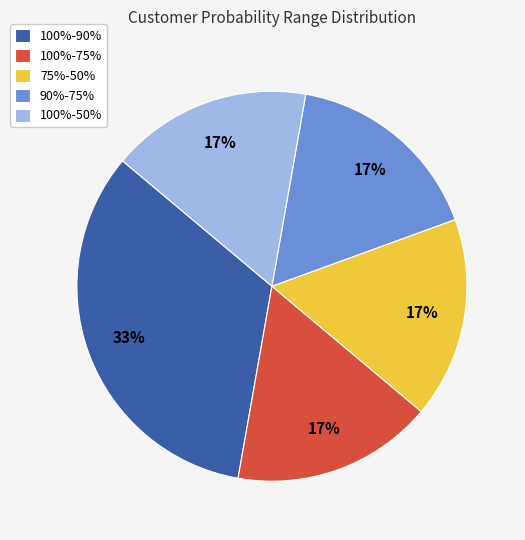

To the nearest percent, what portion does 100%-90% represent?

33%